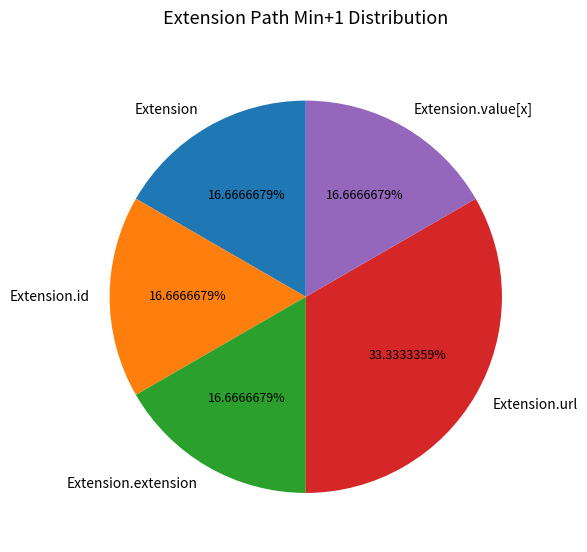

What is the largest slice in the pie chart?

Extension.url